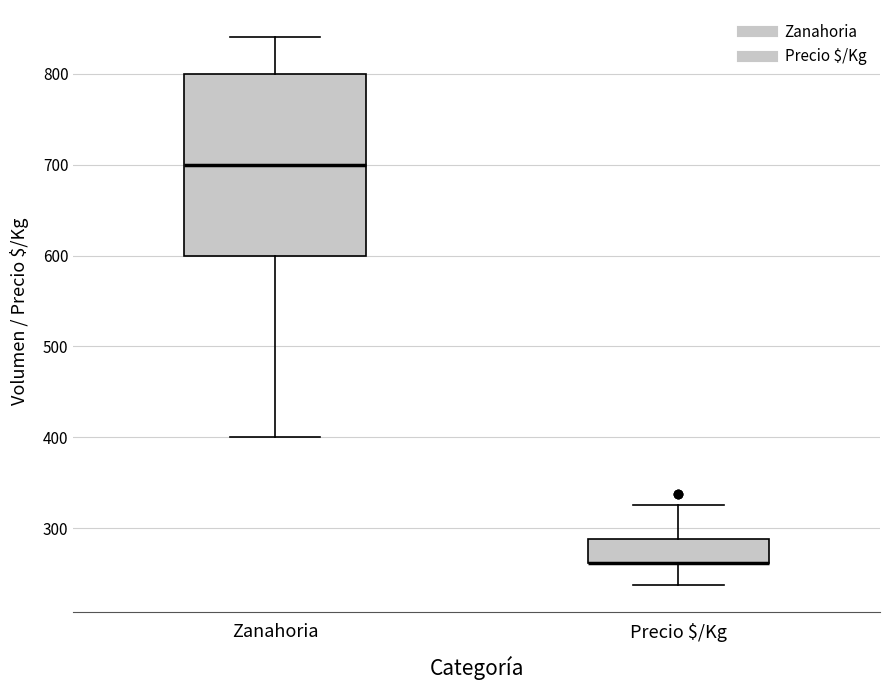

Comparing the boxes themselves (not the whiskers), which one is the tallest?

Zanahoria